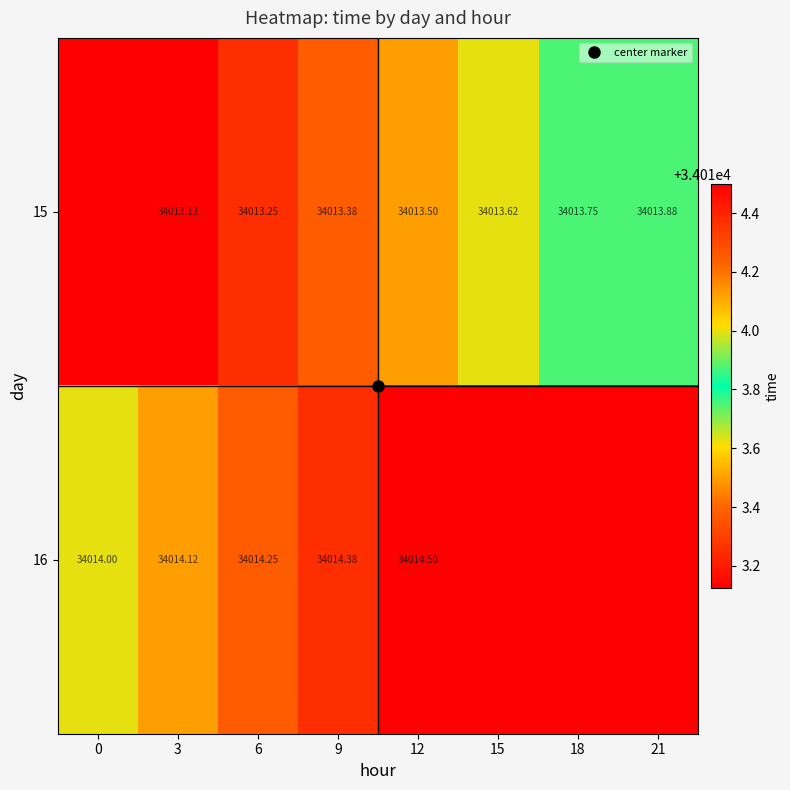

What is the minimum value for 16?

34013.1